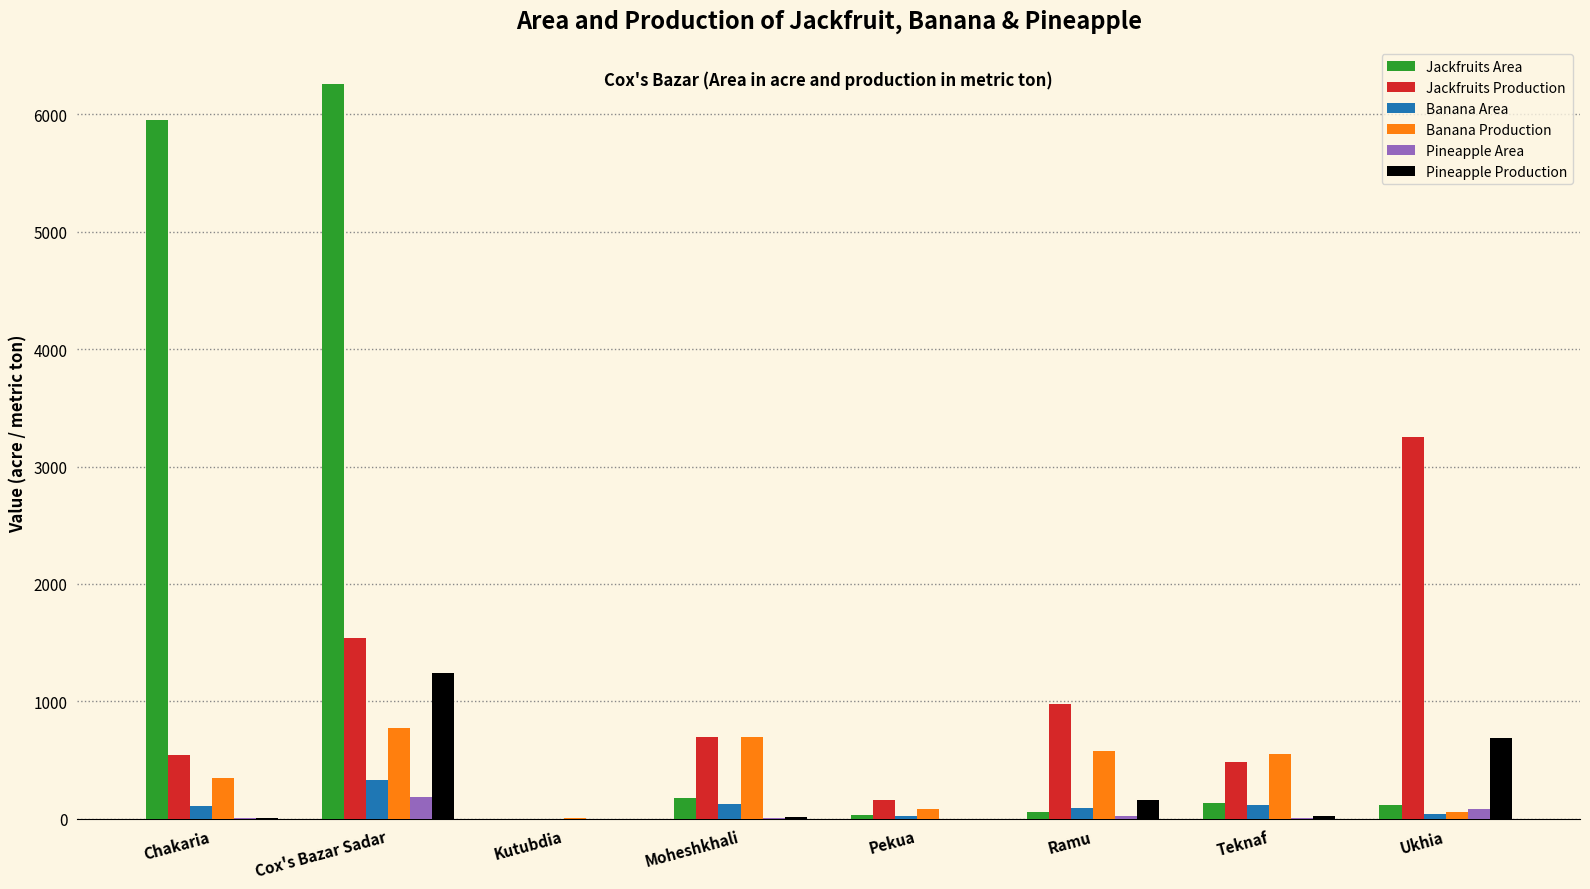

Which series has the largest total across all categories?

Jackfruits Area